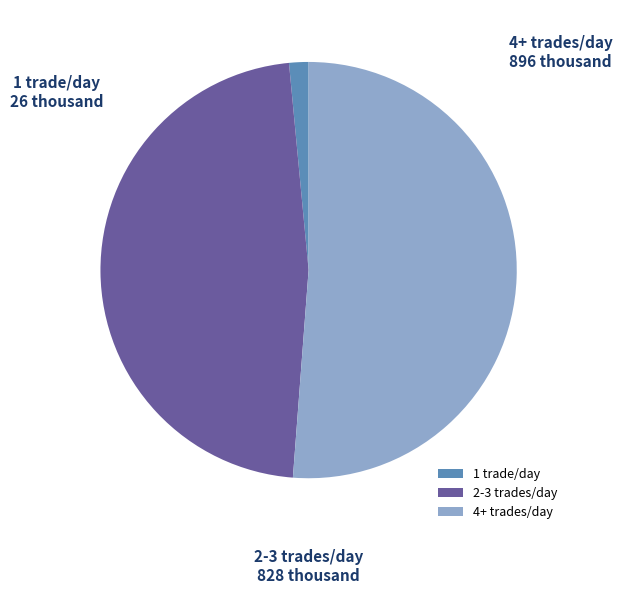

Is the sum of 4+ trades/day and 2-3 trades/day greater than half?

Yes